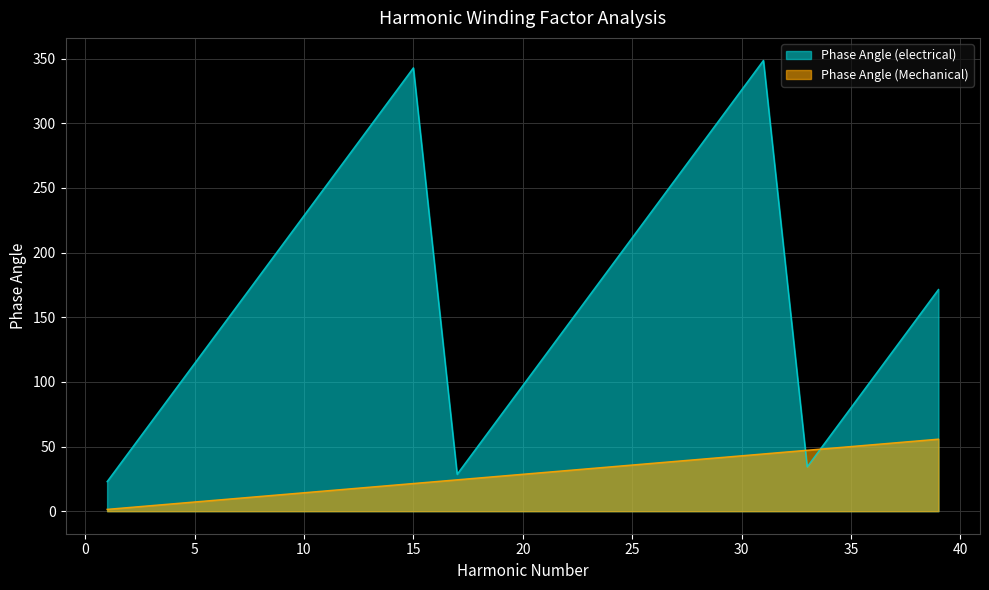

Which label corresponds to the smallest value in the chart?

1